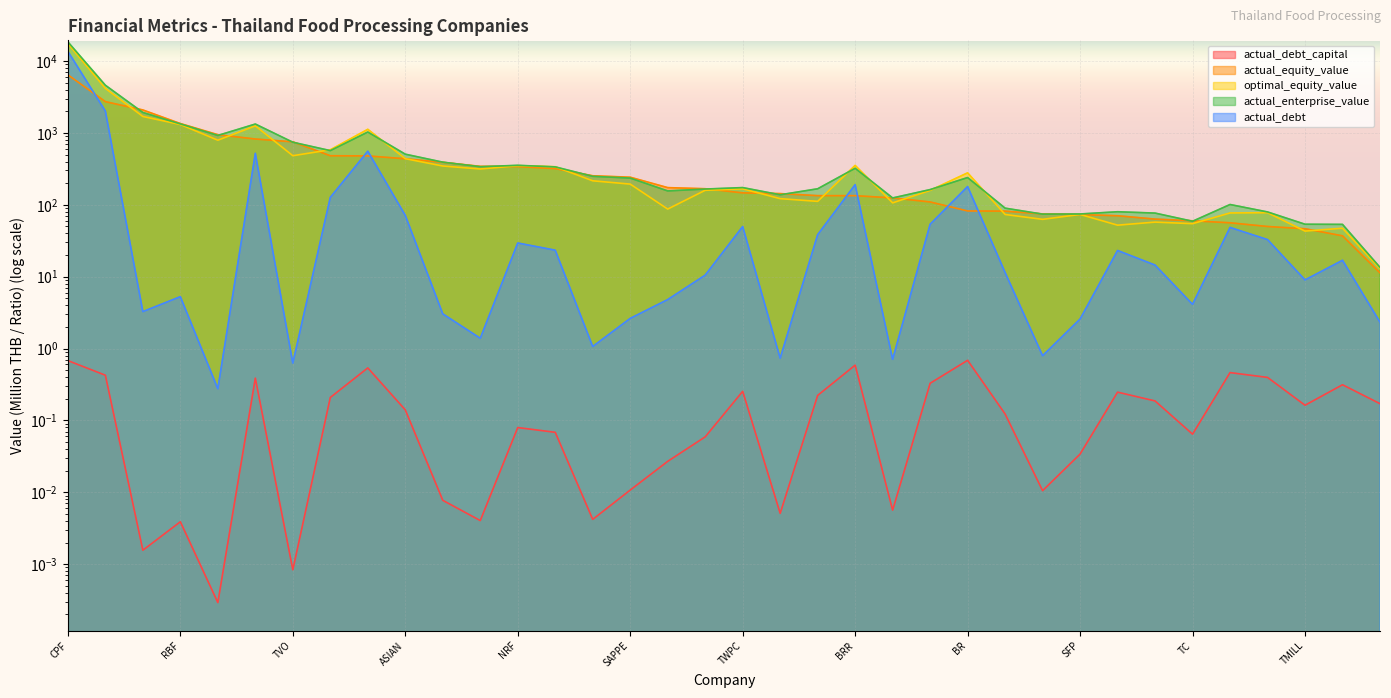

List the labels in order of actual_debt value, largest first.

CPF, TU, KSL, TFG, BRR, BR, GFPT, ASIAN, CFRESH, TWPC, CPI, LST, SORKON, NRF, TKN, SSF, ABICO, UPOIC, TSTE, NSL, TMILL, RBF, UVAN, TC, TFMAMA, ICHI, SAPPE, SFP, F&D, SNNP, XO, LEE, TACC, SUN, TVO, PB